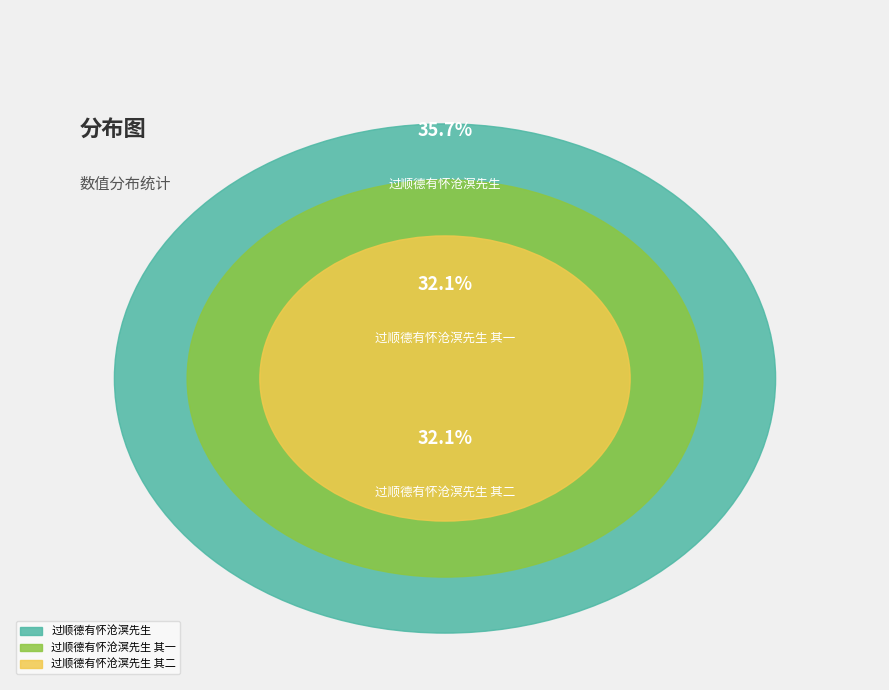

Do 过顺德有怀沧溟先生 其一 and 过顺德有怀沧溟先生 together represent more than half of the pie?

Yes